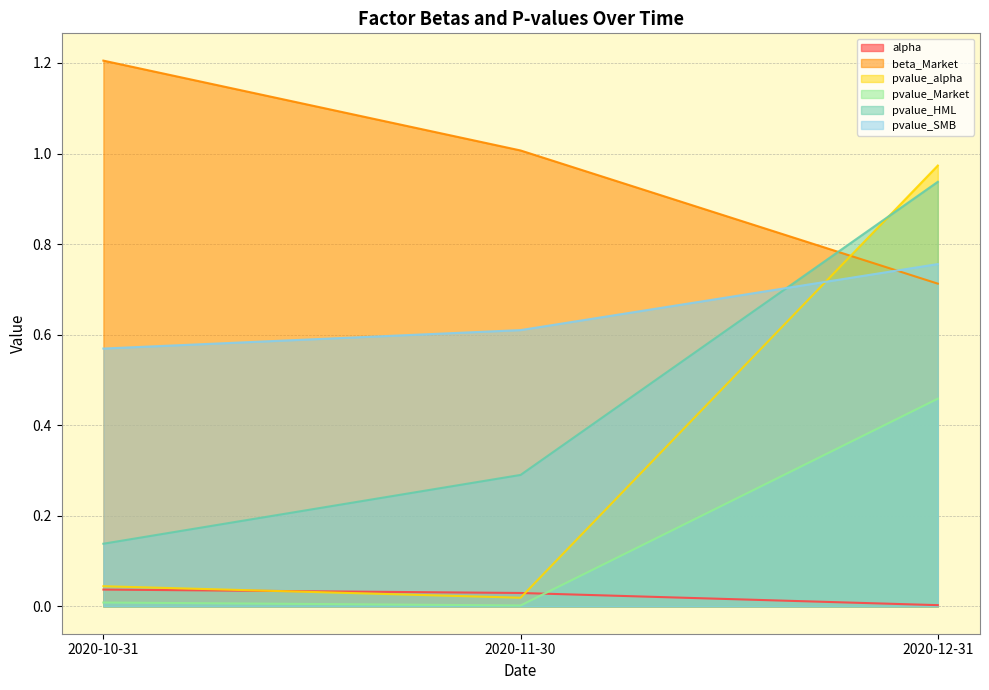

Is it true that pvalue_alpha equals 0.0 at 2020-11-30?

True